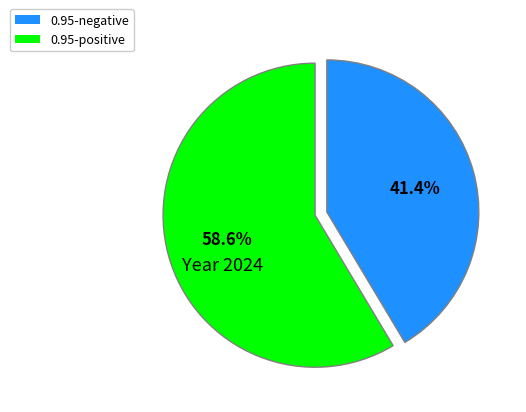

To the nearest percent, what is the average slice percentage?

50%